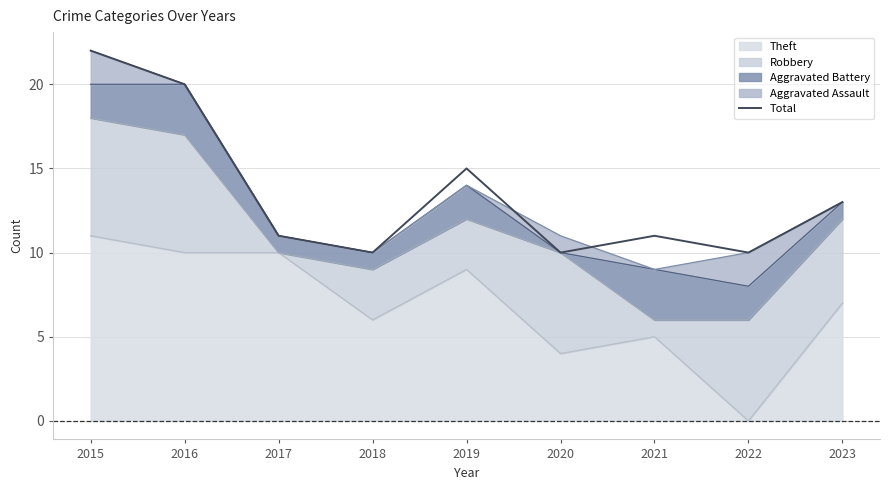

List the labels in order of value, smallest first.

2018, 2020, 2022, 2017, 2021, 2023, 2019, 2016, 2015